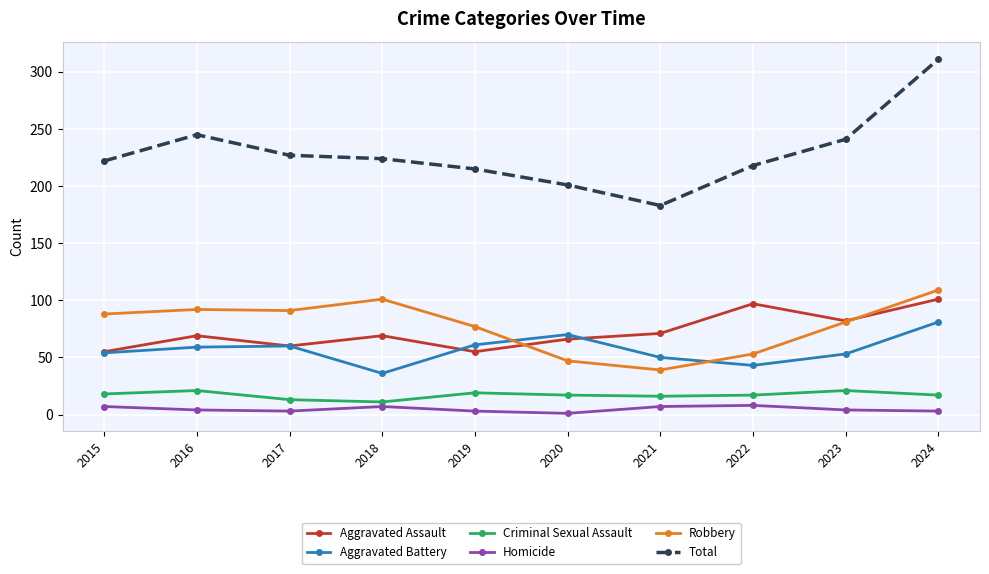

What is the greatest value displayed?

311